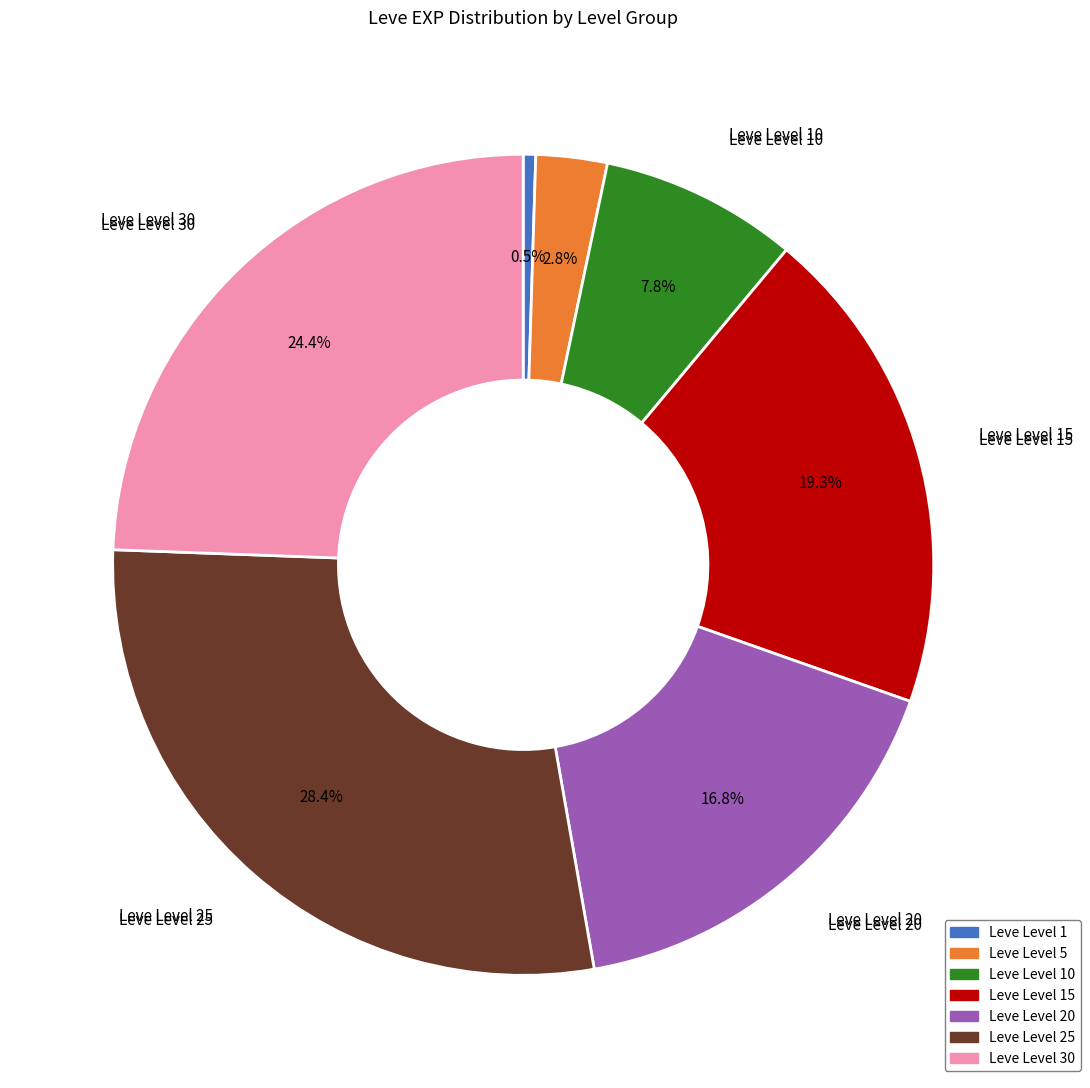

Which category has the smallest portion of the pie?

Leve Level 1